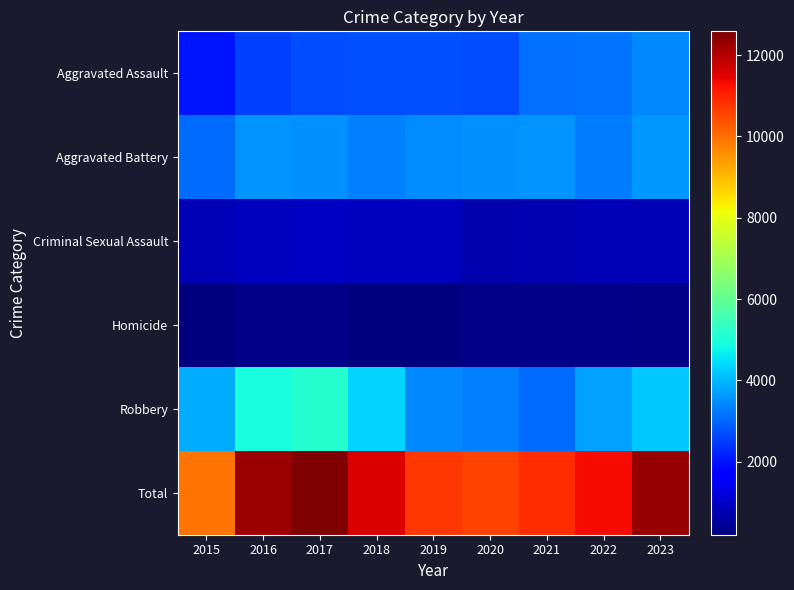

What is the difference between the highest and lowest values at 2015?

9744